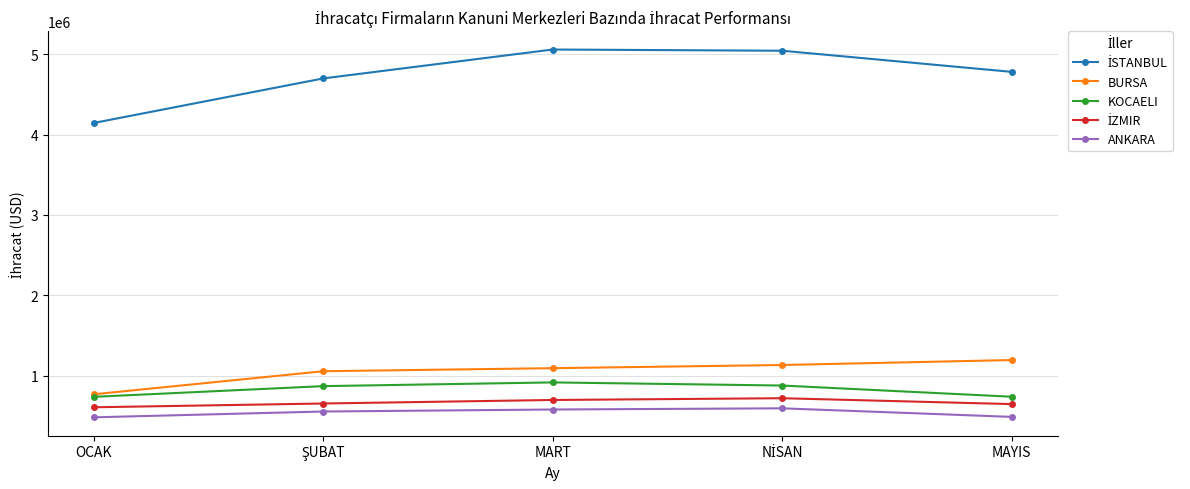

What is the approximate value of ANKARA at OCAK?

480562.6